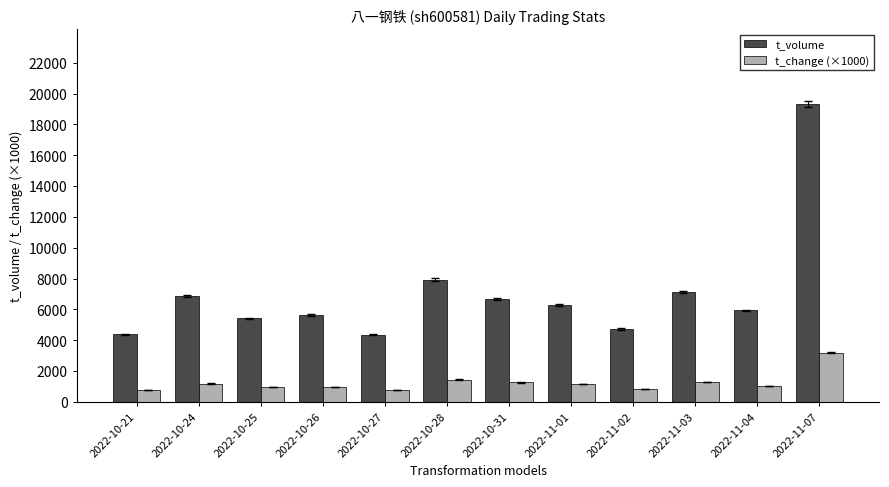

List the series in order of their peak value, lowest first.

t_change (×1000), t_volume